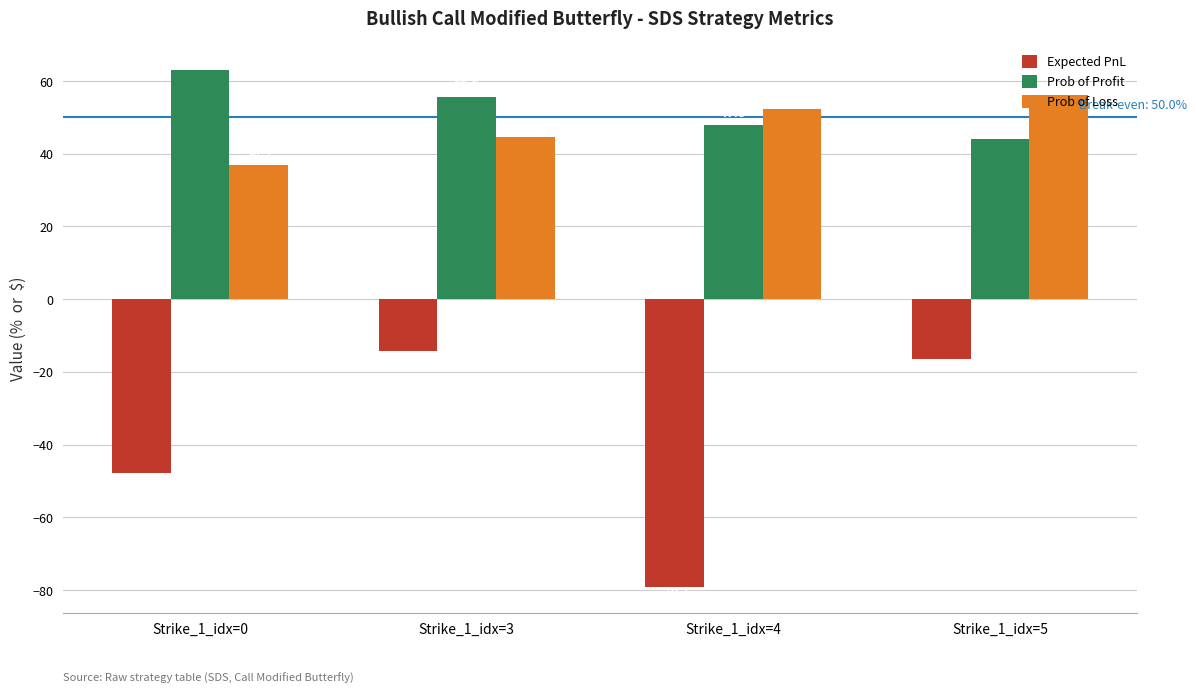

Reading left to right, extract all data points from this chart.

Expected PnL: -47.8	-14.2	-79.1	-16.6
Prob of Profit: 63.1	55.5	47.8	44.0
Prob of Loss: 36.9	44.5	52.2	56.0